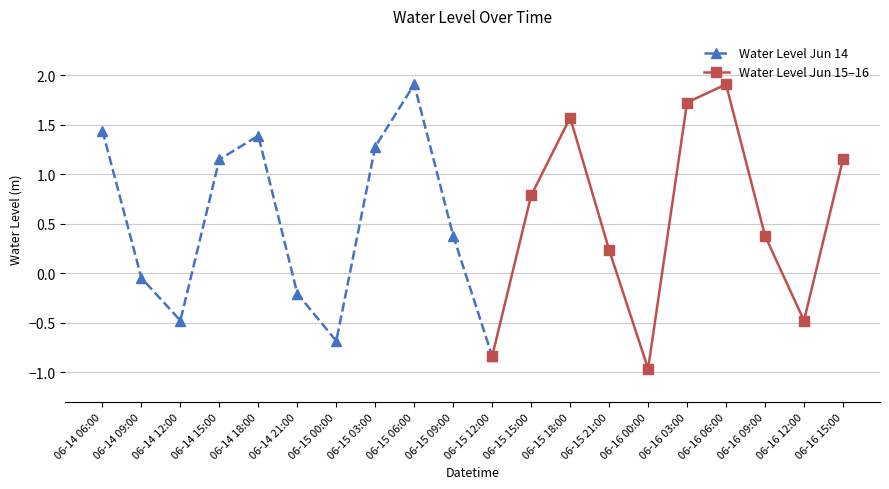

At which label does the data first exceed 0?

06-14 06:00